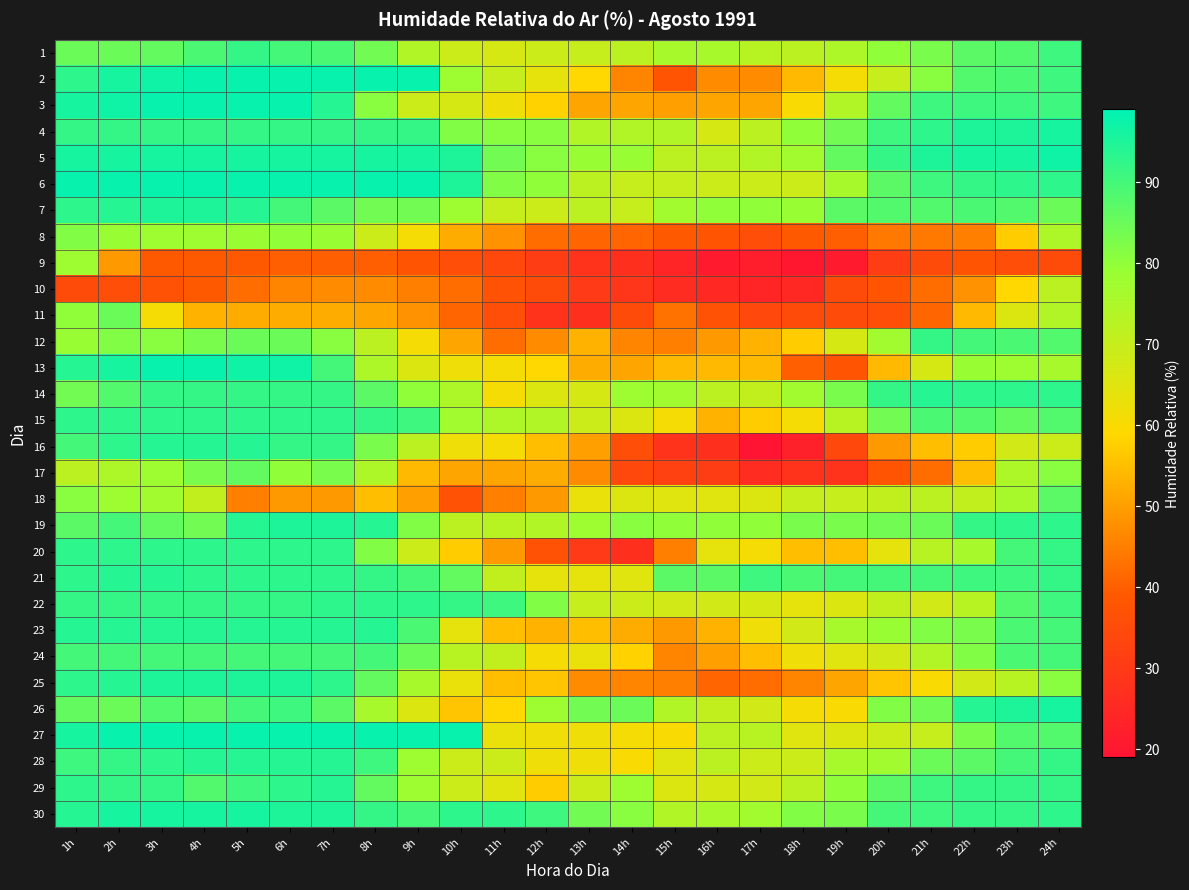

Reading left to right, list all the values displayed in this chart.

1: 1h=85	2h=85	3h=86	4h=89	5h=92	6h=90	7h=89	8h=84	9h=74	10h=69	11h=67	12h=69	13h=70	14h=72	15h=76	16h=76	17h=73	18h=72	19h=75	20h=80	21h=83	22h=87	23h=88	24h=91
2: 1h=93	2h=96	3h=97	4h=98	5h=98	6h=98	7h=98	8h=98	9h=98	10h=78	11h=70	12h=64	13h=59	14h=46	15h=38	16h=47	17h=47	18h=54	19h=61	20h=70	21h=81	22h=88	23h=89	24h=91
3: 1h=96	2h=97	3h=98	4h=98	5h=98	6h=98	7h=94	8h=81	9h=69	10h=67	11h=62	12h=58	13h=51	14h=51	15h=50	16h=51	17h=51	18h=60	19h=74	20h=86	21h=91	22h=91	23h=91	24h=91
4: 1h=92	2h=92	3h=92	4h=92	5h=92	6h=92	7h=92	8h=92	9h=92	10h=82	11h=81	12h=81	13h=74	14h=74	15h=74	16h=67	17h=72	18h=80	19h=84	20h=91	21h=93	22h=95	23h=95	24h=96
5: 1h=96	2h=96	3h=96	4h=96	5h=96	6h=96	7h=96	8h=96	9h=96	10h=95	11h=84	12h=81	13h=79	14h=79	15h=72	16h=72	17h=74	18h=77	19h=86	20h=92	21h=95	22h=96	23h=96	24h=97
6: 1h=98	2h=98	3h=98	4h=98	5h=98	6h=98	7h=98	8h=98	9h=98	10h=95	11h=82	12h=80	13h=72	14h=70	15h=70	16h=69	17h=69	18h=69	19h=76	20h=87	21h=91	22h=92	23h=93	24h=93
7: 1h=93	2h=94	3h=95	4h=95	5h=94	6h=90	7h=87	8h=84	9h=84	10h=78	11h=70	12h=69	13h=72	14h=70	15h=77	16h=80	17h=80	18h=79	19h=87	20h=88	21h=88	22h=89	23h=88	24h=85
8: 1h=82	2h=79	3h=78	4h=78	5h=79	6h=80	7h=79	8h=69	9h=61	10h=52	11h=48	12h=42	13h=41	14h=41	15h=39	16h=38	17h=36	18h=39	19h=40	20h=44	21h=44	22h=45	23h=57	24h=75
9: 1h=78	2h=49	3h=39	4h=39	5h=39	6h=40	7h=40	8h=40	9h=38	10h=36	11h=34	12h=31	13h=28	14h=27	15h=24	16h=21	17h=22	18h=20	19h=21	20h=31	21h=35	22h=38	23h=36	24h=35
10: 1h=35	2h=36	3h=37	4h=39	5h=42	6h=46	7h=47	8h=47	9h=45	10h=42	11h=37	12h=35	13h=30	14h=29	15h=26	16h=25	17h=24	18h=25	19h=35	20h=38	21h=42	22h=48	23h=59	24h=72
11: 1h=80	2h=85	3h=61	4h=53	5h=52	6h=52	7h=52	8h=51	9h=48	10h=41	11h=36	12h=28	13h=27	14h=35	15h=43	16h=37	17h=34	18h=35	19h=35	20h=36	21h=41	22h=54	23h=66	24h=74
12: 1h=79	2h=82	3h=81	4h=83	5h=85	6h=85	7h=81	8h=72	9h=61	10h=51	11h=42	12h=47	13h=53	14h=46	15h=45	16h=49	17h=53	18h=57	19h=67	20h=77	21h=92	22h=90	23h=89	24h=88
13: 1h=94	2h=96	3h=98	4h=98	5h=97	6h=97	7h=90	8h=75	9h=66	10h=62	11h=61	12h=59	13h=52	14h=51	15h=54	16h=54	17h=54	18h=40	19h=38	20h=54	21h=67	22h=79	23h=78	24h=76
14: 1h=84	2h=88	3h=92	4h=92	5h=92	6h=92	7h=92	8h=87	9h=80	10h=75	11h=61	12h=66	13h=67	14h=78	15h=77	16h=72	17h=71	18h=77	19h=83	20h=92	21h=94	22h=93	23h=93	24h=93
15: 1h=93	2h=93	3h=93	4h=93	5h=93	6h=93	7h=93	8h=92	9h=91	10h=77	11h=75	12h=74	13h=69	14h=66	15h=61	16h=53	17h=57	18h=61	19h=73	20h=84	21h=89	22h=88	23h=86	24h=88
16: 1h=90	2h=93	3h=94	4h=94	5h=94	6h=92	7h=92	8h=83	9h=72	10h=62	11h=61	12h=55	13h=50	14h=36	15h=28	16h=27	17h=19	18h=23	19h=34	20h=49	21h=55	22h=57	23h=68	24h=69
17: 1h=72	2h=75	3h=78	4h=83	5h=86	6h=80	7h=83	8h=75	9h=54	10h=51	11h=51	12h=52	13h=47	14h=34	15h=32	16h=31	17h=26	18h=28	19h=28	20h=38	21h=42	22h=55	23h=75	24h=81
18: 1h=81	2h=78	3h=77	4h=71	5h=45	6h=49	7h=49	8h=55	9h=50	10h=37	11h=45	12h=49	13h=63	14h=66	15h=65	16h=65	17h=66	18h=70	19h=70	20h=71	21h=72	22h=71	23h=76	24h=87
19: 1h=87	2h=90	3h=86	4h=84	5h=94	6h=95	7h=95	8h=94	9h=82	10h=72	11h=73	12h=74	13h=78	14h=81	15h=80	16h=80	17h=80	18h=83	19h=83	20h=84	21h=85	22h=92	23h=93	24h=93
20: 1h=93	2h=93	3h=93	4h=93	5h=93	6h=93	7h=93	8h=82	9h=69	10h=57	11h=49	12h=37	13h=30	14h=27	15h=45	16h=64	17h=61	18h=55	19h=55	20h=64	21h=73	22h=76	23h=90	24h=92
21: 1h=93	2h=94	3h=94	4h=93	5h=93	6h=93	7h=93	8h=92	9h=90	10h=86	11h=71	12h=64	13h=64	14h=65	15h=87	16h=87	17h=91	18h=89	19h=90	20h=90	21h=90	22h=91	23h=91	24h=92
22: 1h=92	2h=92	3h=92	4h=92	5h=92	6h=92	7h=93	8h=93	9h=93	10h=92	11h=91	12h=82	13h=70	14h=69	15h=68	16h=68	17h=67	18h=64	19h=66	20h=71	21h=68	22h=73	23h=88	24h=91
23: 1h=94	2h=94	3h=94	4h=94	5h=94	6h=94	7h=94	8h=94	9h=89	10h=64	11h=55	12h=53	13h=55	14h=52	15h=49	16h=53	17h=62	18h=68	19h=76	20h=79	21h=82	22h=83	23h=89	24h=90
24: 1h=90	2h=90	3h=90	4h=90	5h=90	6h=90	7h=90	8h=90	9h=85	10h=73	11h=71	12h=61	13h=63	14h=58	15h=46	16h=50	17h=55	18h=62	19h=65	20h=68	21h=74	22h=82	23h=89	24h=90
25: 1h=93	2h=94	3h=95	4h=95	5h=95	6h=95	7h=93	8h=86	9h=76	10h=63	11h=55	12h=56	13h=47	14h=46	15h=45	16h=41	17h=42	18h=46	19h=51	20h=56	21h=60	22h=68	23h=73	24h=81
26: 1h=86	2h=85	3h=88	4h=87	5h=90	6h=91	7h=87	8h=76	9h=66	10h=56	11h=59	12h=78	13h=84	14h=85	15h=74	16h=71	17h=68	18h=61	19h=60	20h=82	21h=84	22h=94	23h=95	24h=96
27: 1h=96	2h=98	3h=98	4h=98	5h=98	6h=98	7h=98	8h=98	9h=98	10h=98	11h=63	12h=62	13h=62	14h=61	15h=60	16h=72	17h=73	18h=65	19h=66	20h=69	21h=70	22h=83	23h=88	24h=88
28: 1h=91	2h=92	3h=93	4h=94	5h=94	6h=94	7h=94	8h=91	9h=78	10h=69	11h=69	12h=62	13h=62	14h=60	15h=65	16h=72	17h=69	18h=69	19h=76	20h=77	21h=85	22h=87	23h=90	24h=92
29: 1h=93	2h=92	3h=92	4h=88	5h=91	6h=93	7h=94	8h=86	9h=78	10h=69	11h=65	12h=57	13h=69	14h=78	15h=66	16h=67	17h=68	18h=72	19h=80	20h=87	21h=91	22h=92	23h=92	24h=92
30: 1h=94	2h=96	3h=96	4h=96	5h=96	6h=95	7h=95	8h=92	9h=90	10h=93	11h=93	12h=91	13h=84	14h=81	15h=74	16h=76	17h=77	18h=82	19h=83	20h=90	21h=91	22h=92	23h=92	24h=93